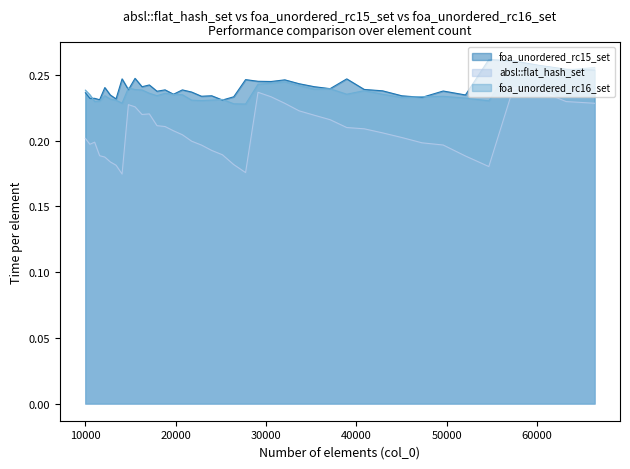

Which series has the largest range (max minus min)?

absl::flat_hash_set